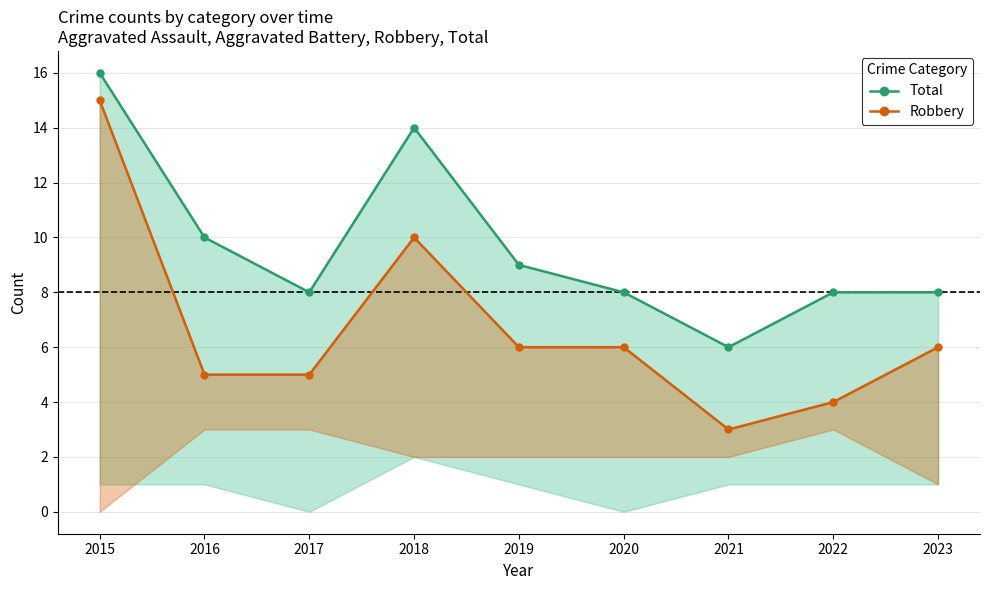

What is the difference between the Total values at 2021 and 2017?

2